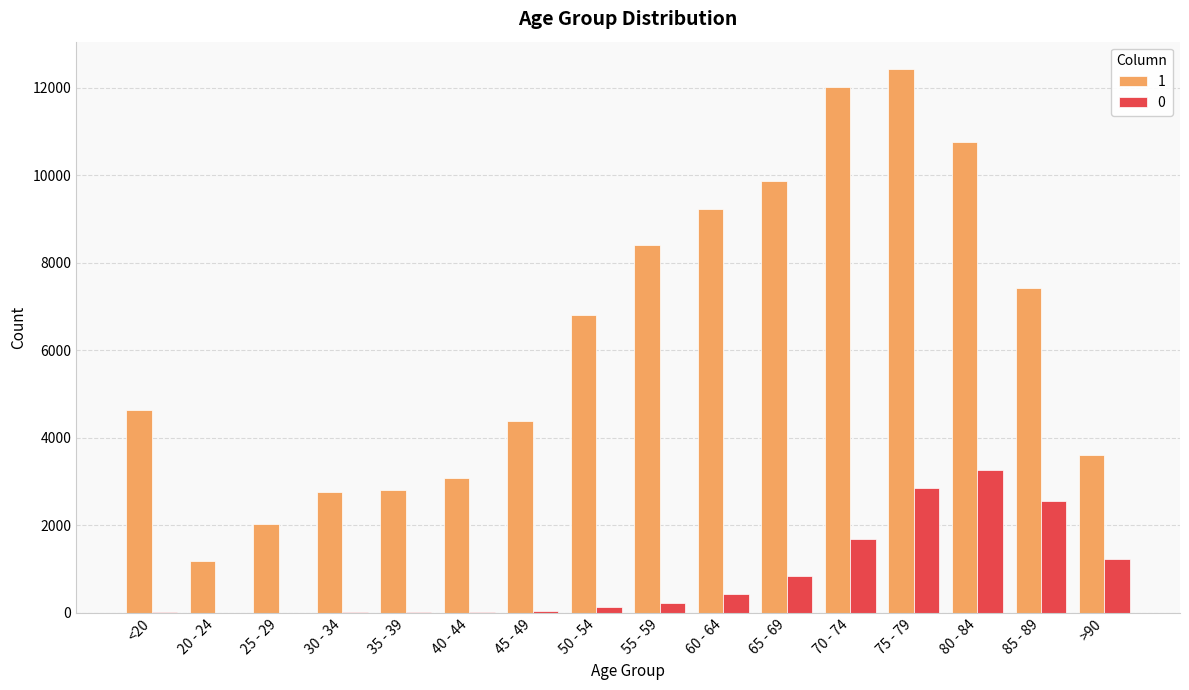

Read the 0 value at 35 - 39.

18